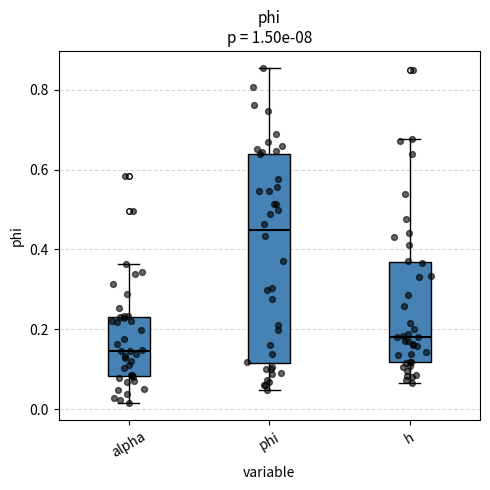

Reading left to right, transcribe this box plot: for each box, give where its median line is, the range the box spans, and where its two whiskers end, as read against the y-axis. The values are not printed on the chart, so give them approximately, as read against the axis.

alpha: median 0.14, box 0.08 to 0.24, whiskers 0.02 to 0.36
phi: median 0.44, box 0.12 to 0.64, whiskers 0.04 to 0.86
h: median 0.18, box 0.12 to 0.36, whiskers 0.06 to 0.68